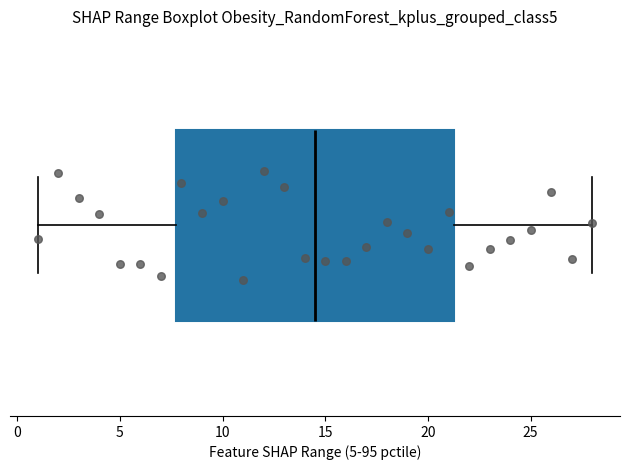

Transcribe this box plot: give where the median line is, the range the box spans, and where the two whiskers end, as read against the x-axis. The values are not printed on the chart, so give them approximately, as read against the axis.

median 14.5, box 8.0 to 21.5, whiskers 1.0 to 28.0